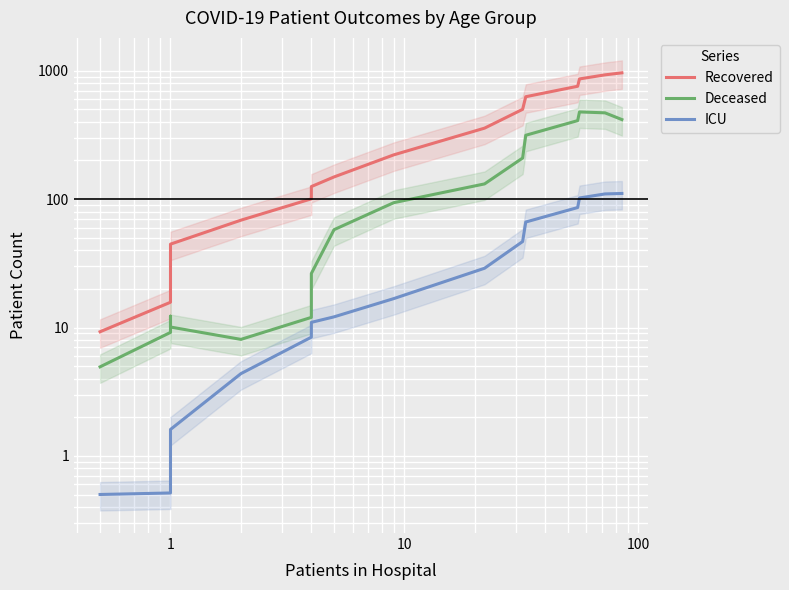

What is the minimum value shown in the chart?

0.5